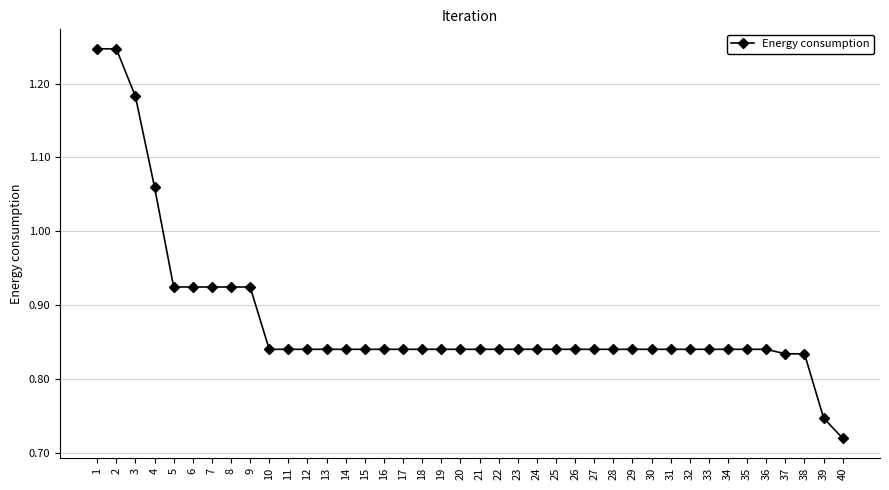

What is the difference between the maximum and minimum values?

0.5